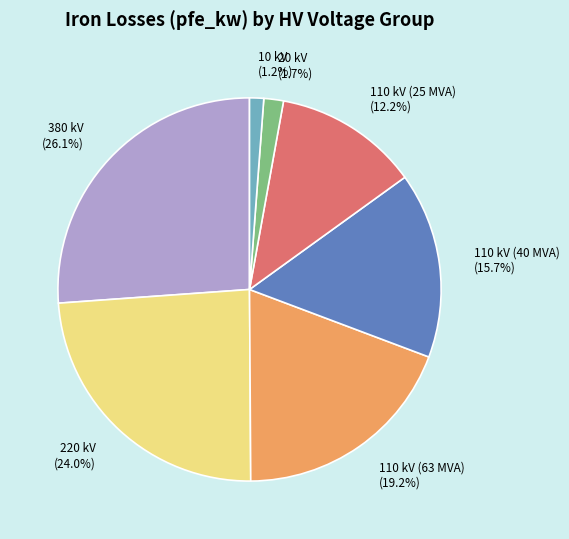

What is the largest slice in the pie chart?

380 kV